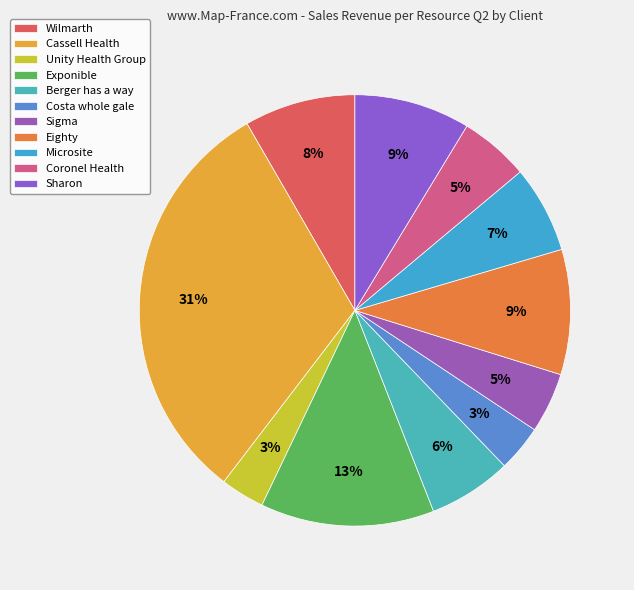

What is the change in value from Unity Health Group to Costa whole gale?

+0.1